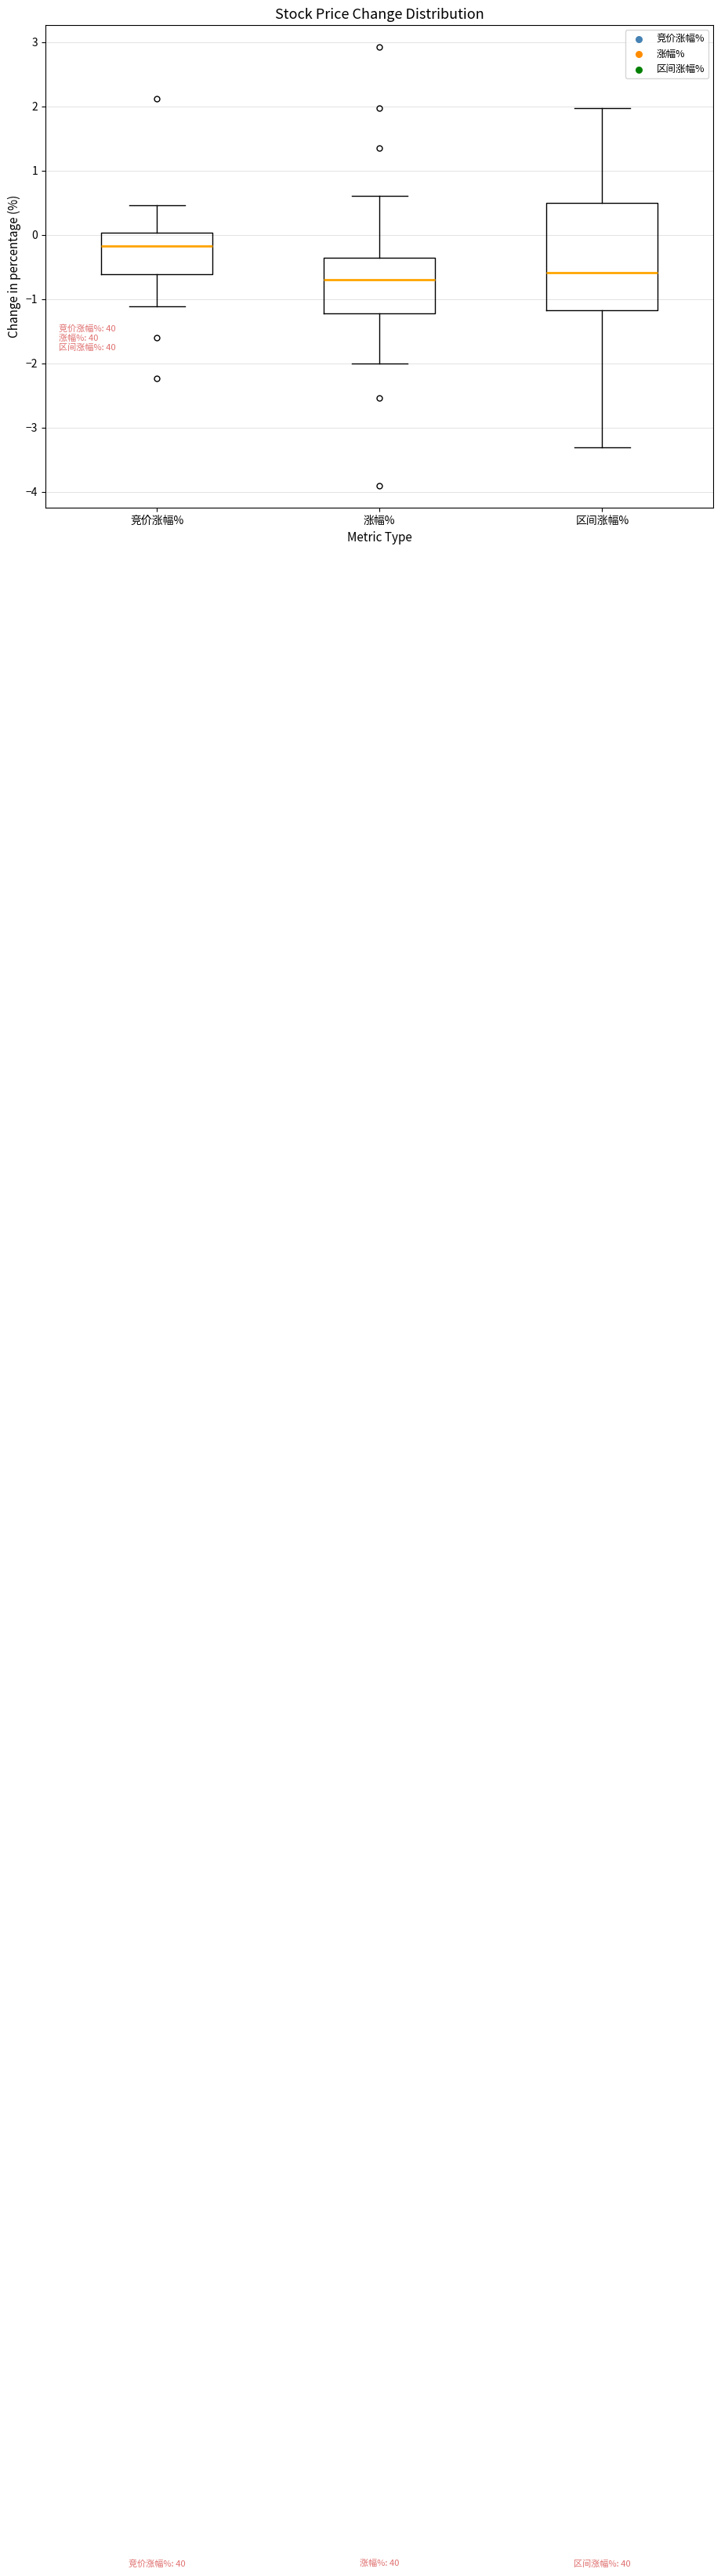

Which box has the highest median line?

竞价涨幅%